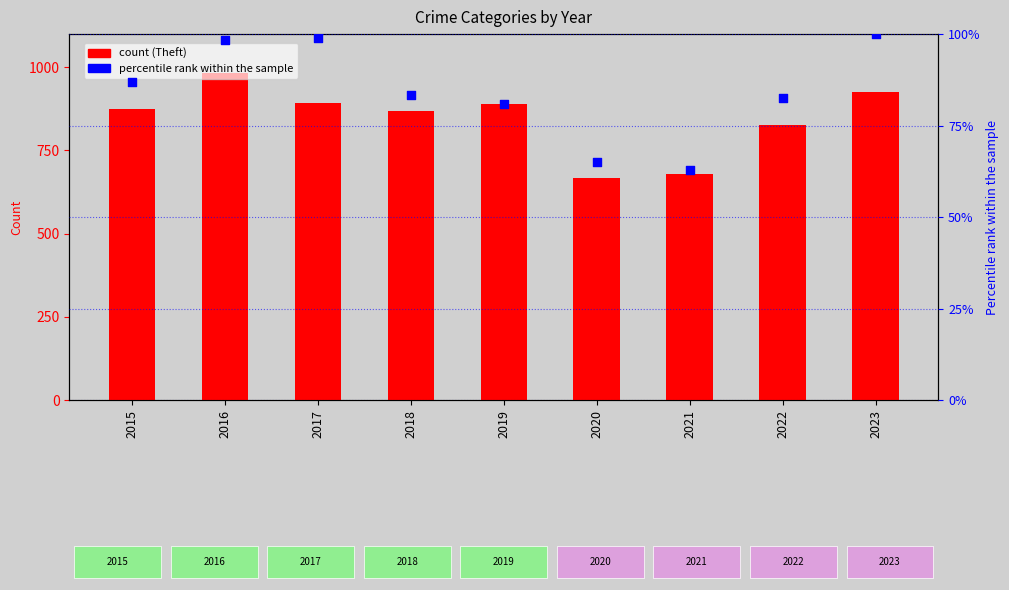

What is the total value across all series at 2022?

909.5